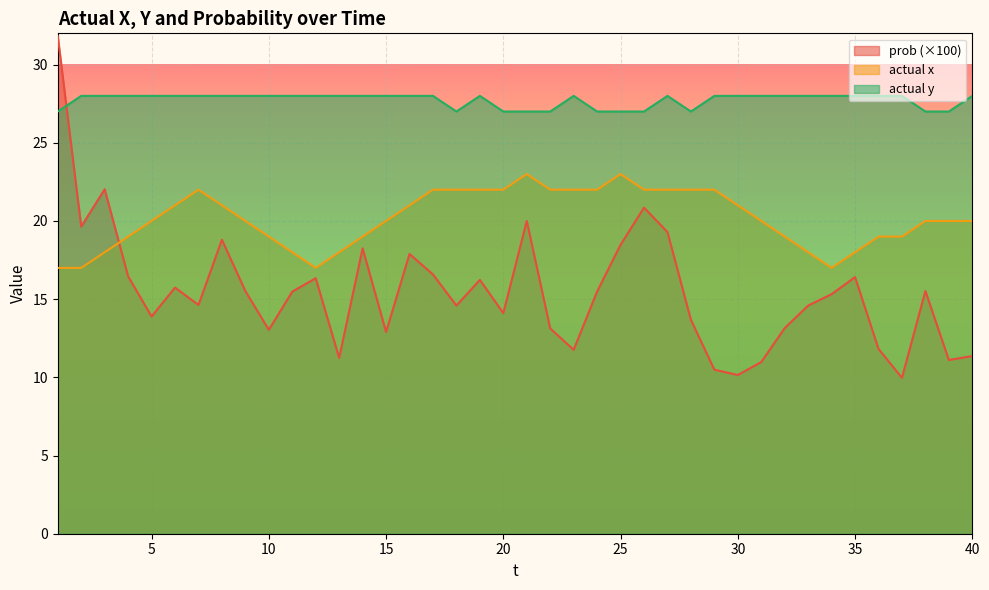

At which category does actual y reach its first local peak?

19